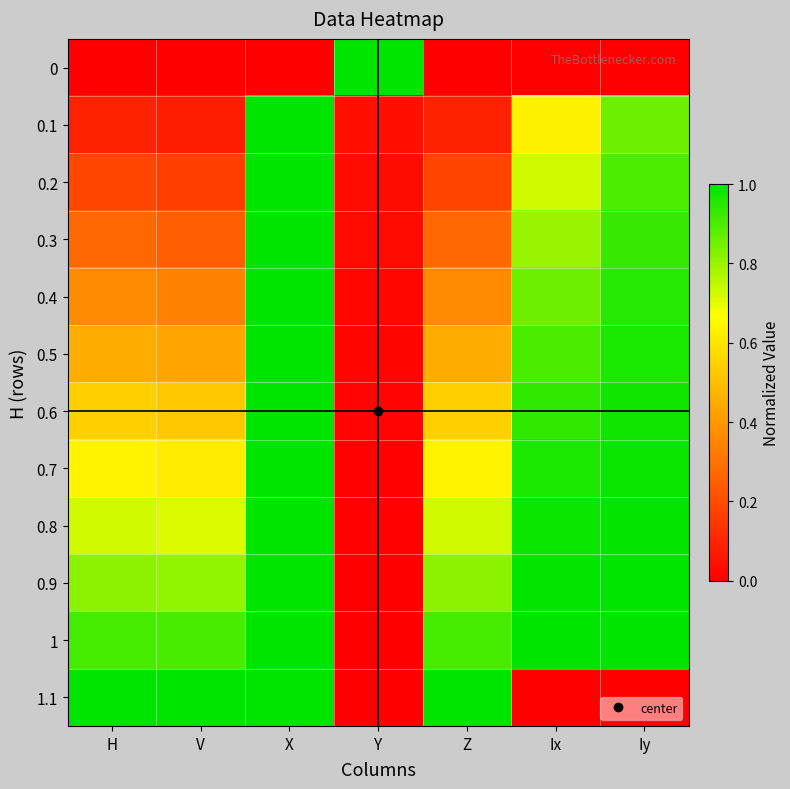

What is the total value across all series at Ix?

8.8